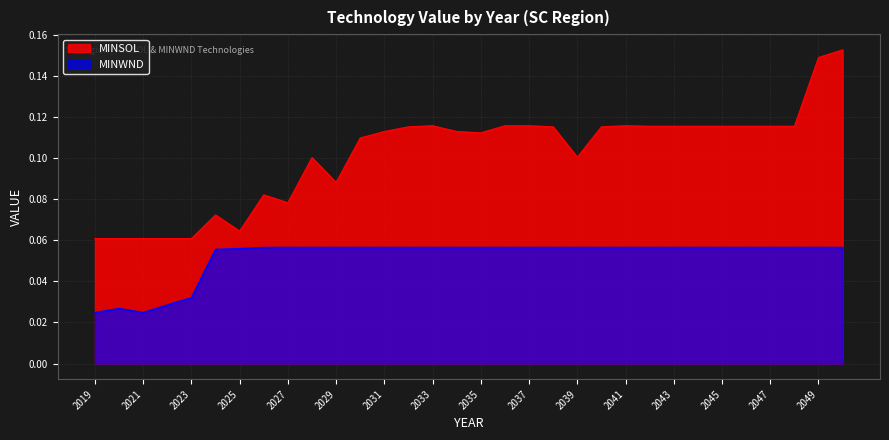

Reading left to right, list all the values displayed in this chart.

MINSOL: 0.1	0.1	0.1	0.1	0.1	0.1	0.1	0.1	0.1	0.1	0.1	0.1	0.1	0.1	0.1	0.1	0.1	0.1	0.1	0.1	0.1	0.1	0.1	0.1	0.1	0.1	0.1	0.1	0.1	0.1	0.1	0.2
MINWND: 0.0	0.0	0.0	0.0	0.0	0.1	0.1	0.1	0.1	0.1	0.1	0.1	0.1	0.1	0.1	0.1	0.1	0.1	0.1	0.1	0.1	0.1	0.1	0.1	0.1	0.1	0.1	0.1	0.1	0.1	0.1	0.1